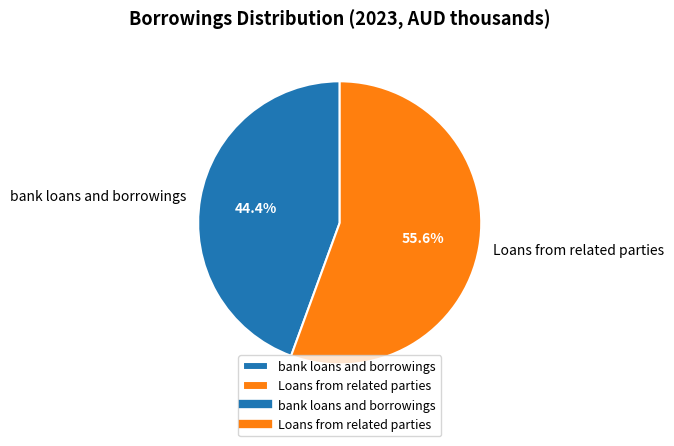

To the nearest percent, what is the combined percentage of Loans from related parties and bank loans and borrowings?

100%